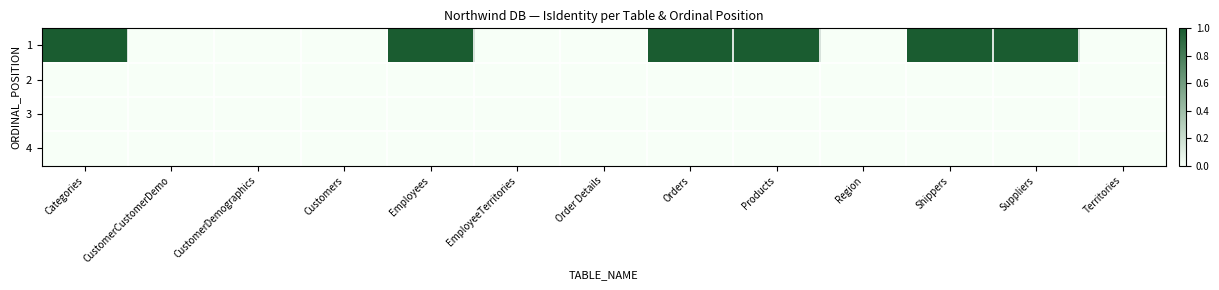

Which category has the lowest value across all series?

CustomerCustomerDemo